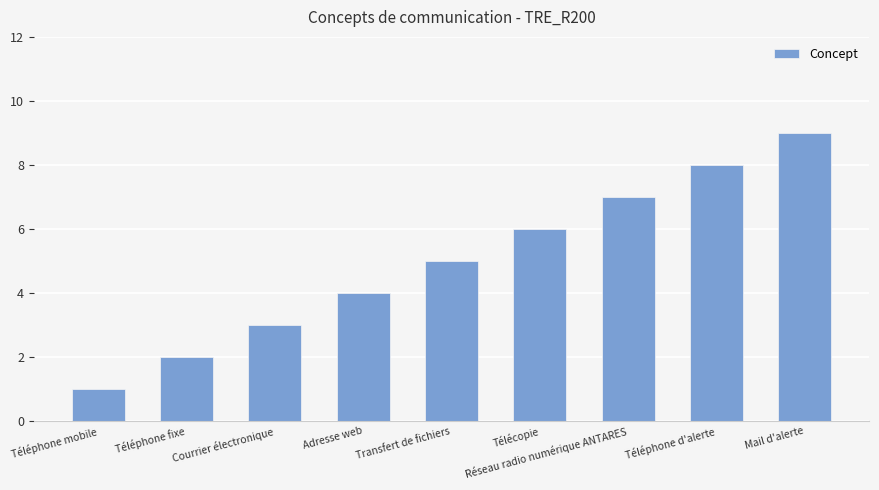

Reading left to right, extract all data points from this chart.

Téléphone mobile=1	Téléphone fixe=2	Courrier électronique=3	Adresse web=4	Transfert de fichiers=5	Télécopie=6	Réseau radio numérique ANTARES=7	Téléphone d'alerte=8	Mail d'alerte=9